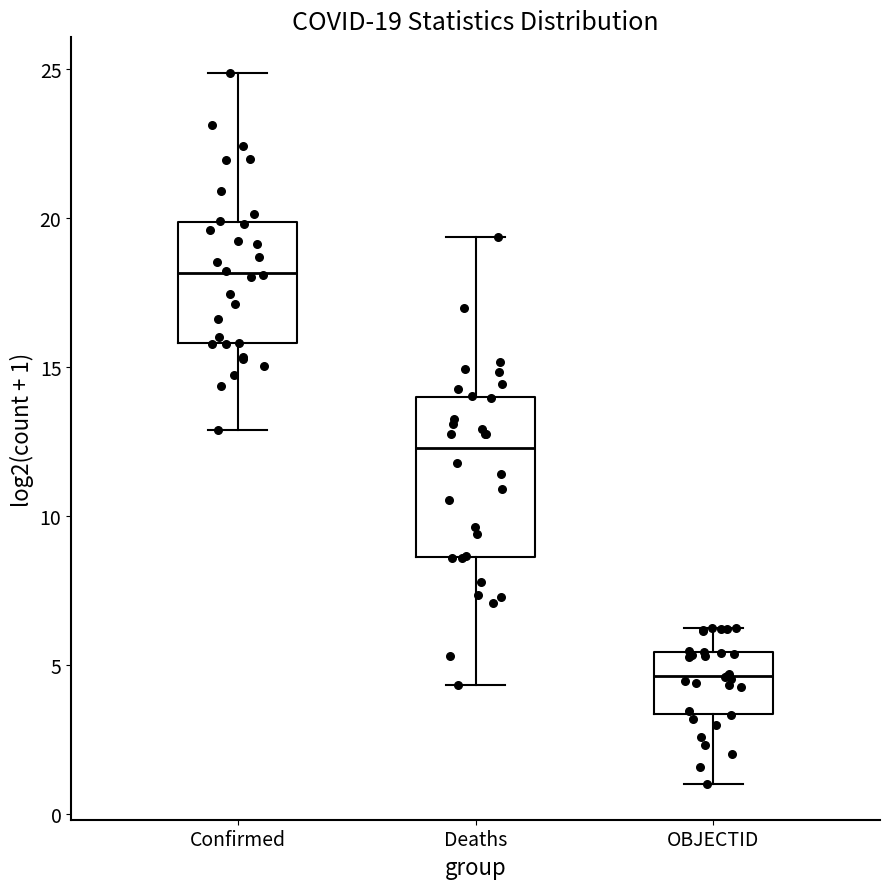

Which box's median line is the highest?

Confirmed